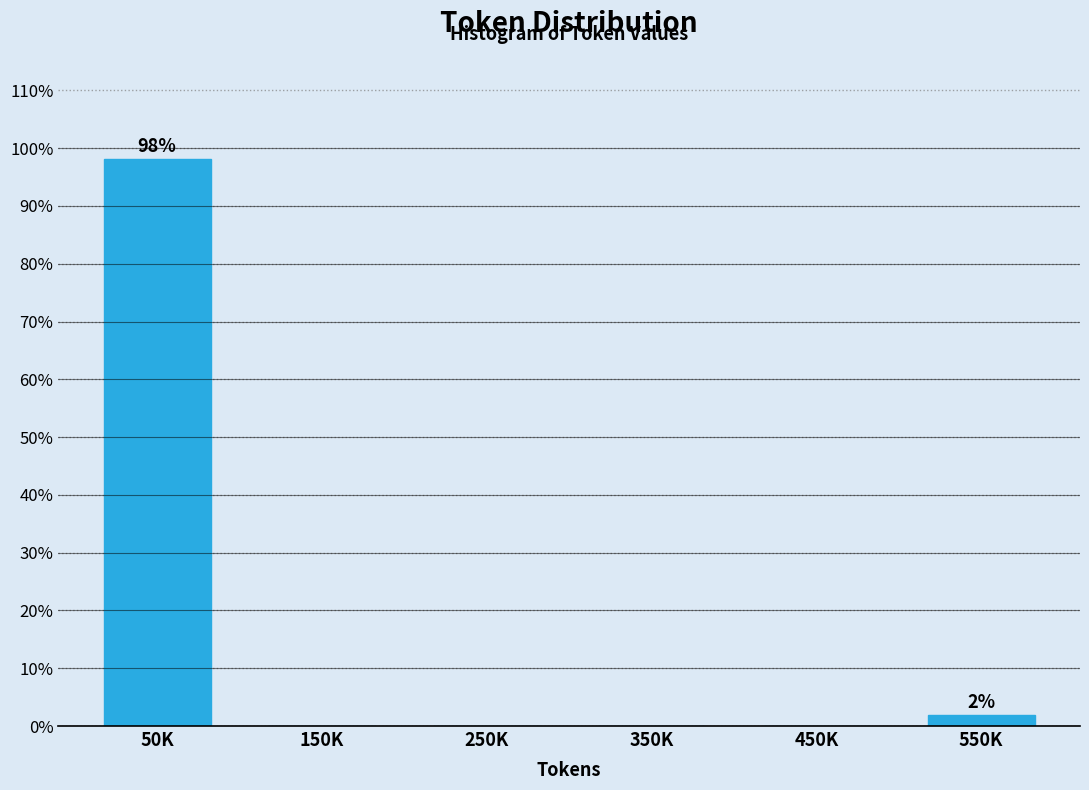

Reading left to right, transcribe all the data shown in this chart.

50K=98.1	150K=0.0	250K=0.0	350K=0.0	450K=0.0	550K=1.9